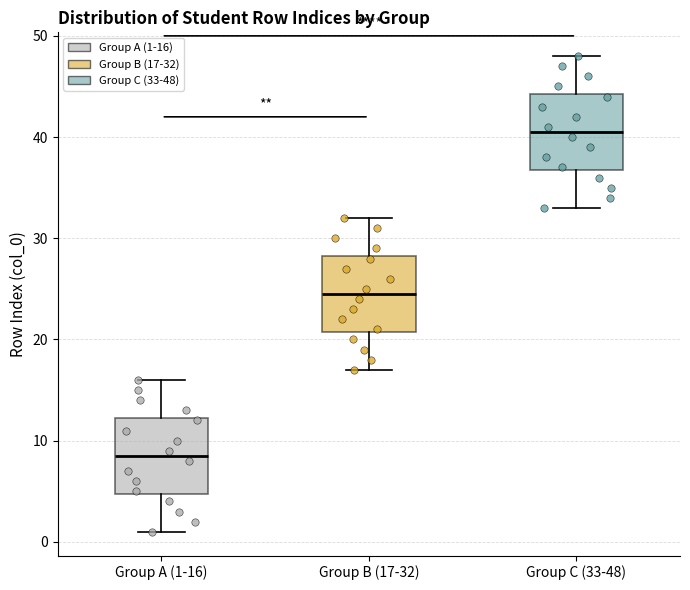

Which box has the lowest median line?

Group A (1-16)